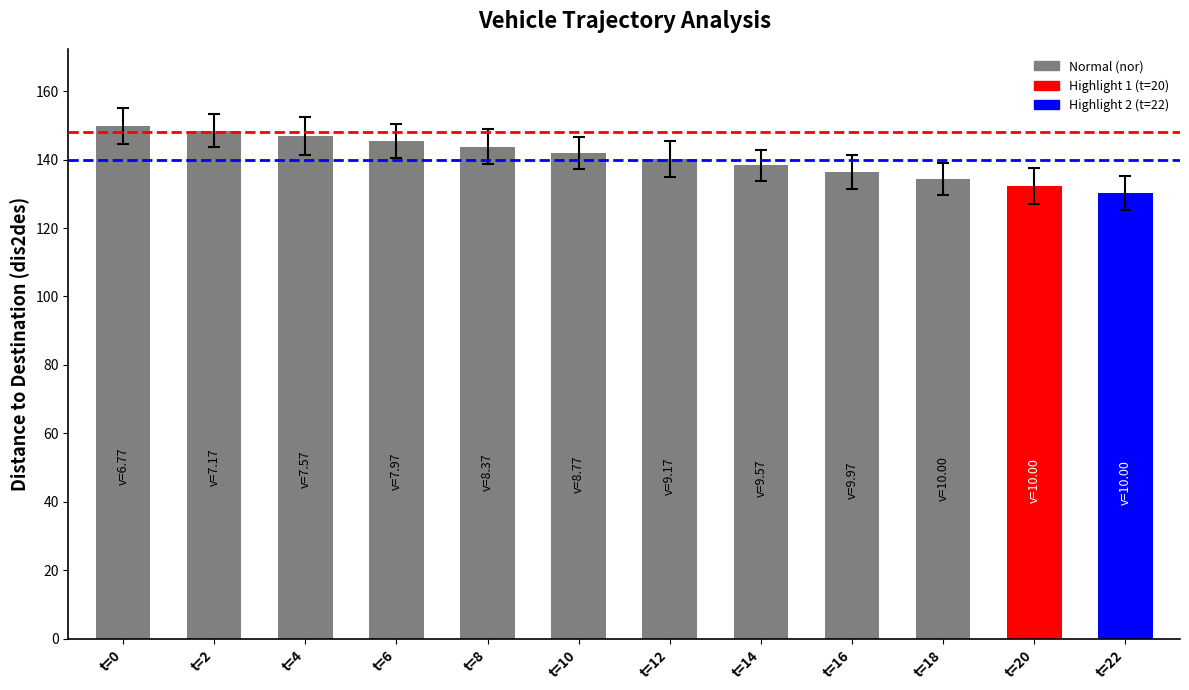

Reading left to right, extract all data points from this chart.

Mean dis2des: 149.8	148.4	146.9	145.4	143.7	142.0	140.2	138.3	136.3	134.3	132.3	130.3
error: 5.2	4.8	5.5	4.9	5.1	4.7	5.3	4.6	5.0	4.8	5.2	4.9